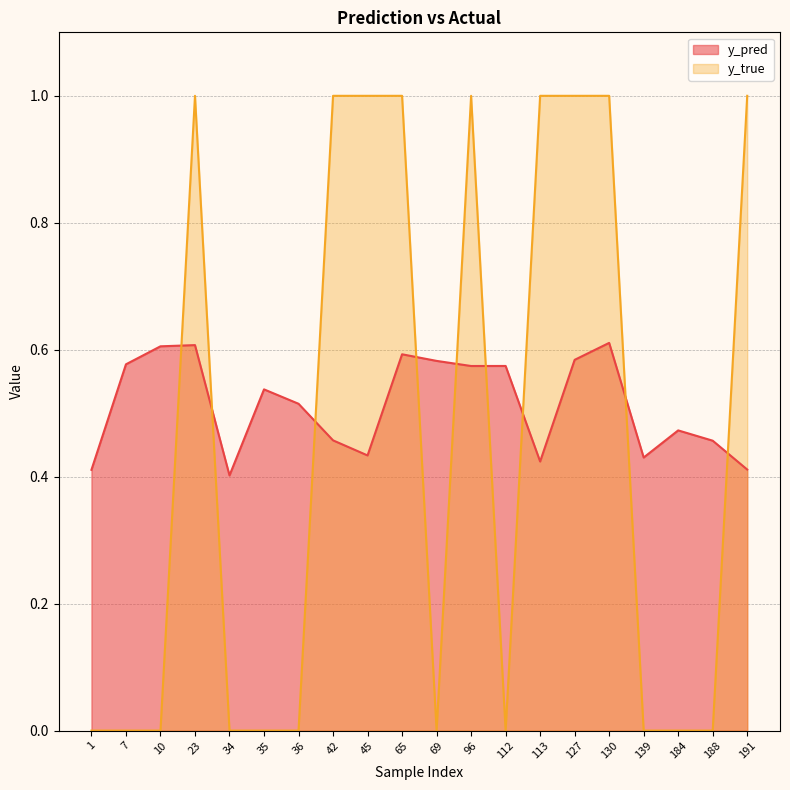

At 34, list the series in order from largest to smallest.

y_pred, y_true